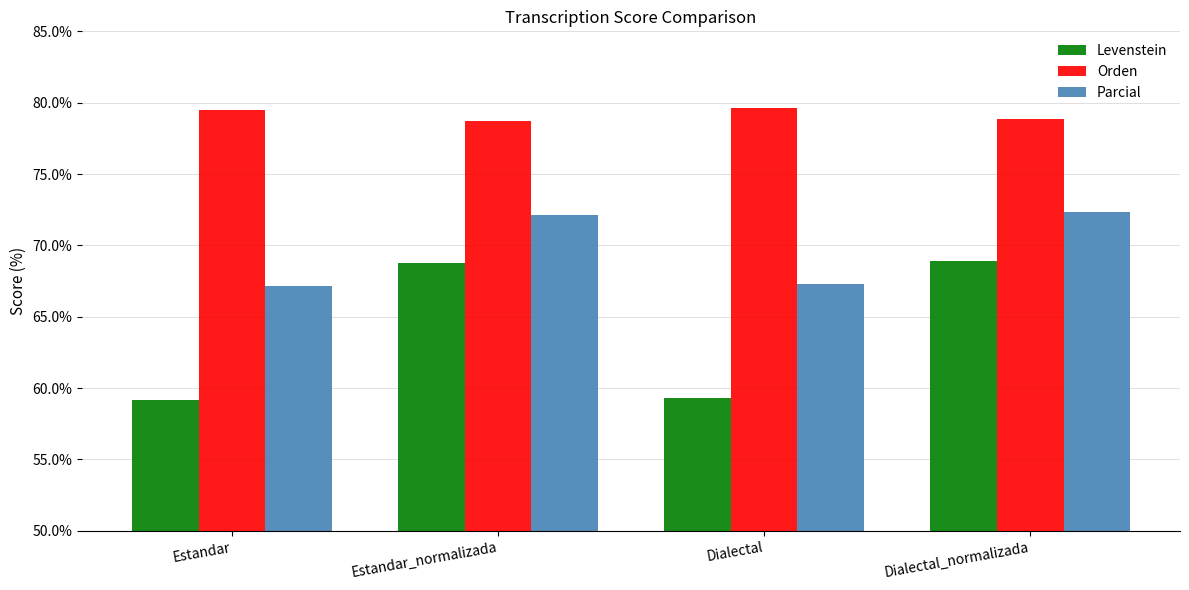

True or false: Parcial has a value of 67.3 at Dialectal.

True